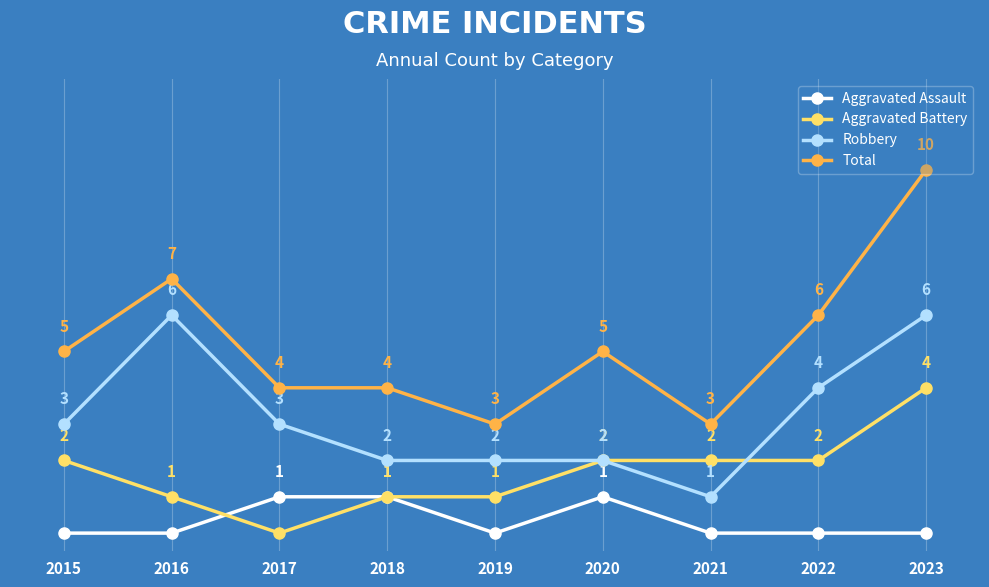

Which series changed the most between 2016 and 2022?

Robbery